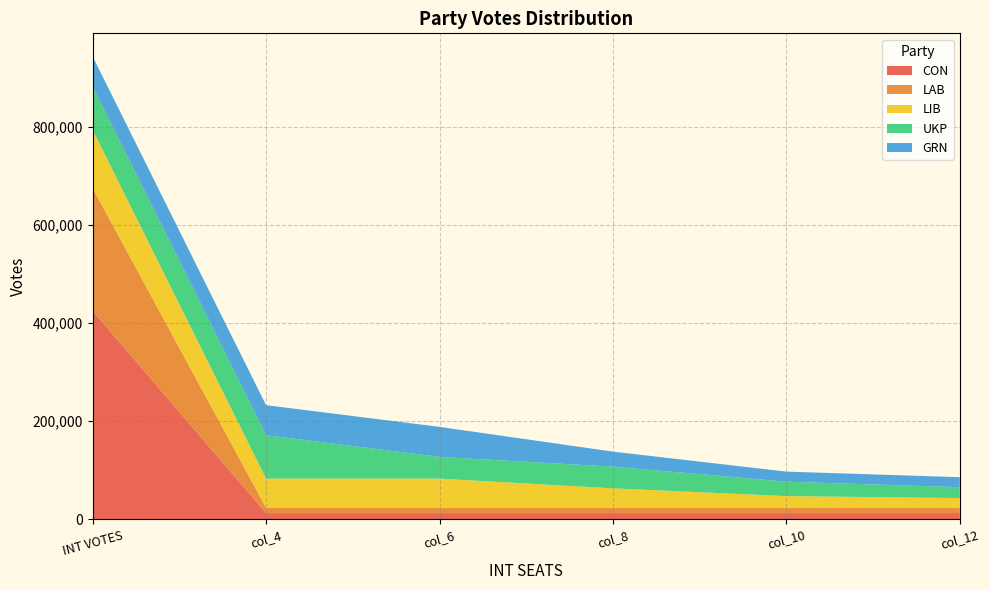

Reading right to left, list all the values displayed in this chart.

CON: 5=12502.7	GRN=12502.7	UKP=12502.7	LIB=12502.7	LAB=12502.7	CON=425091.0
LAB: 5=10875.3	GRN=10875.3	UKP=10875.3	LIB=10875.3	LAB=10875.3	CON=250132.0
LIB: 5=19803.7	GRN=23764.4	UKP=39607.3	LIB=59411.0	LAB=59411.0	CON=118822.0
UKP: 5=22113.0	GRN=29484.0	UKP=44226.0	LIB=44226.0	LAB=88452.0	CON=88452.0
GRN: 5=20444.7	GRN=20444.7	UKP=30667.0	LIB=61334.0	LAB=61334.0	CON=61334.0